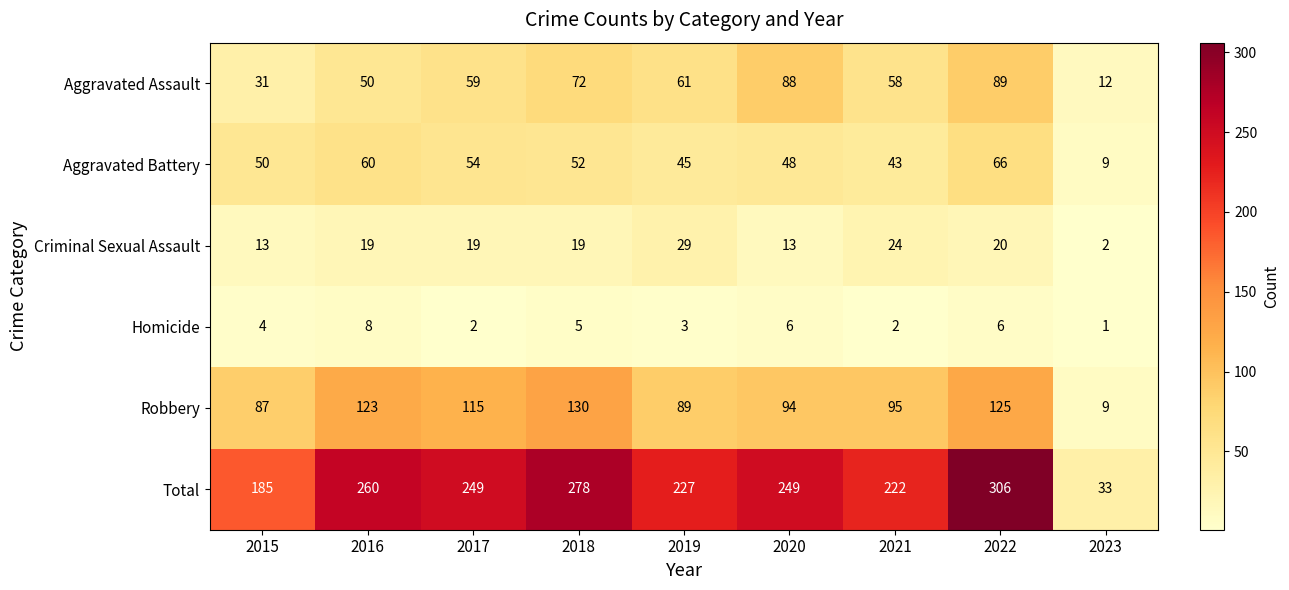

What is the average value of the Total series?

223